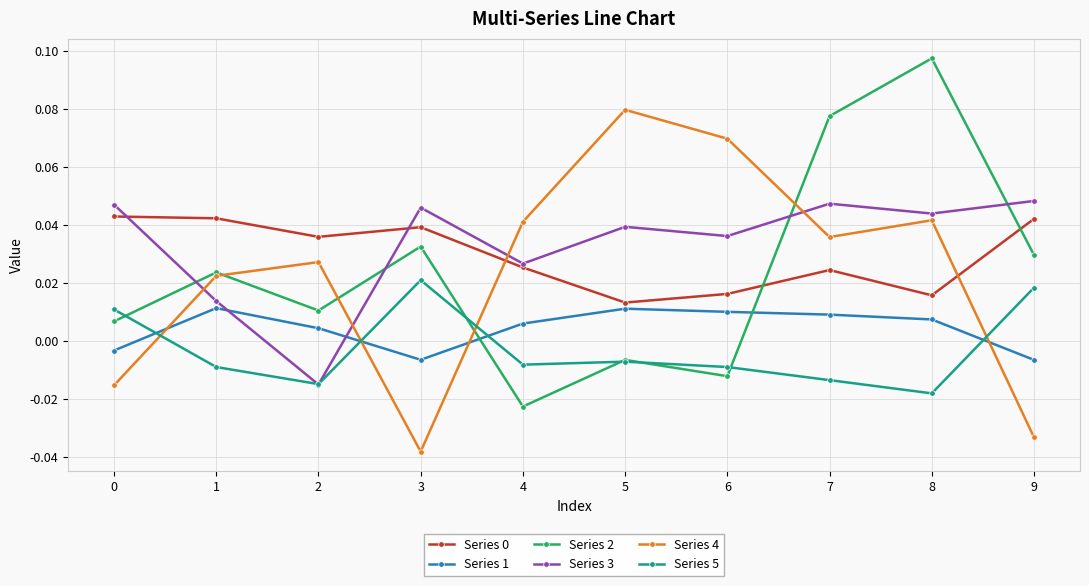

How many Series 0 values are between 0 and 1?

10